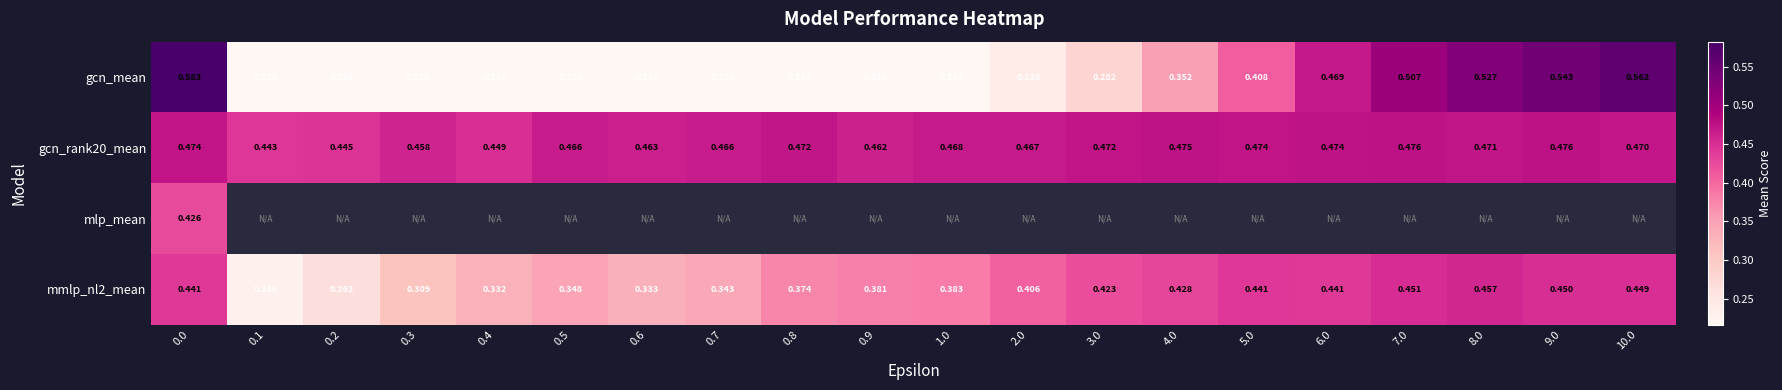

Is the value of gcn_mean at 0.7 greater than the value of mmlp_nl2_mean at 3.0?

No